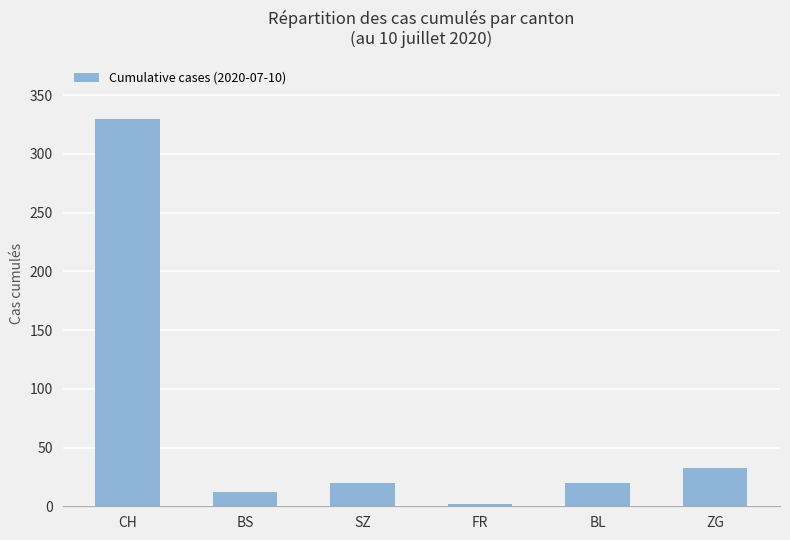

What is the greatest value displayed?

330